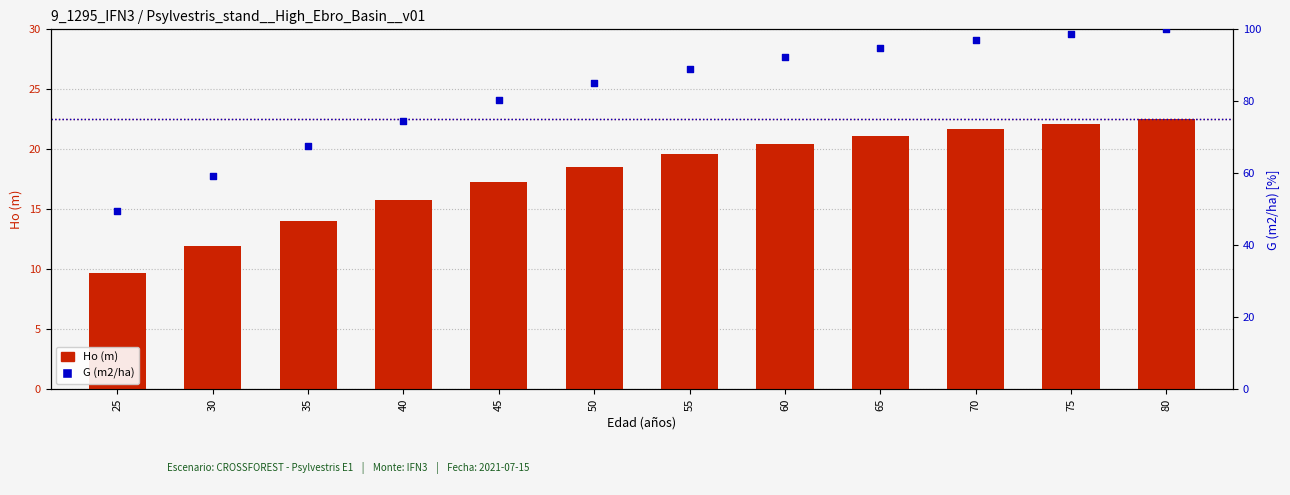

At which category is the sum across all series the highest?

80